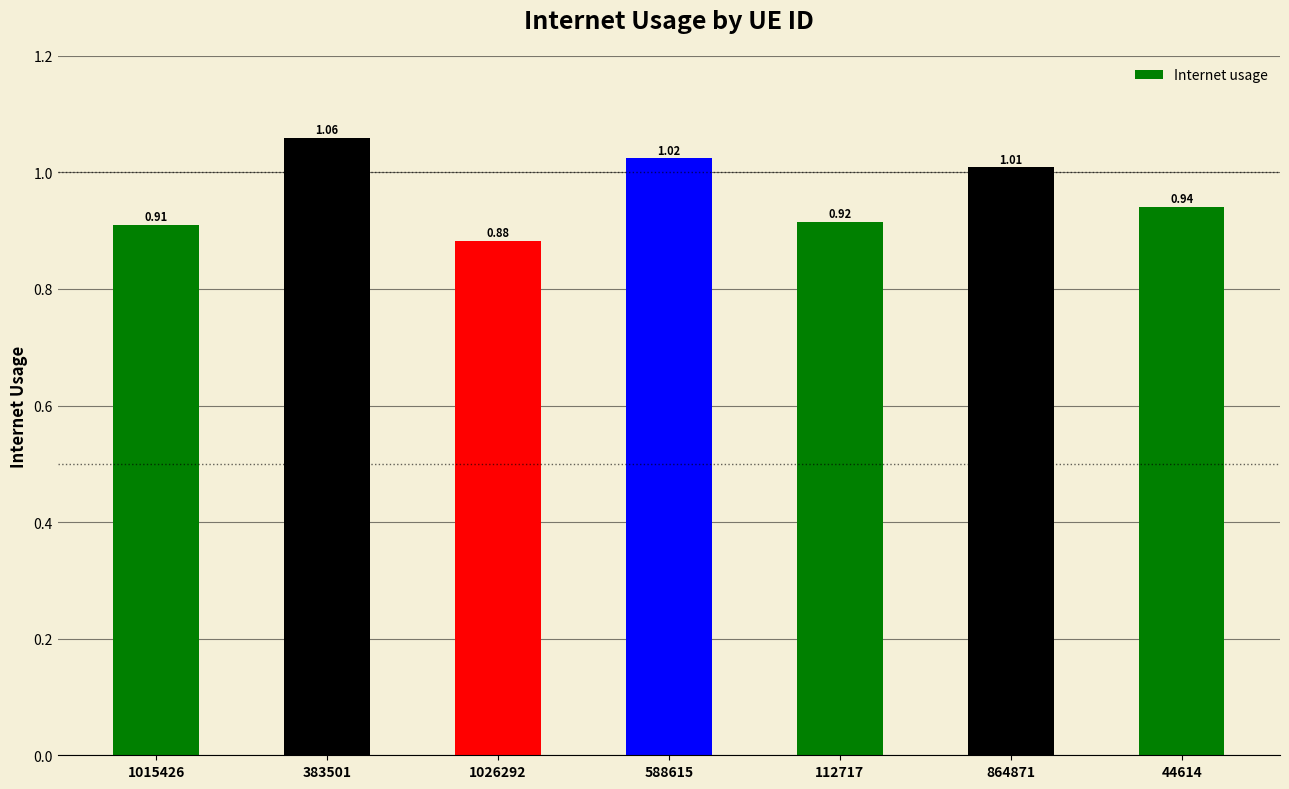

Between 864871 and 1026292, which is larger?

864871